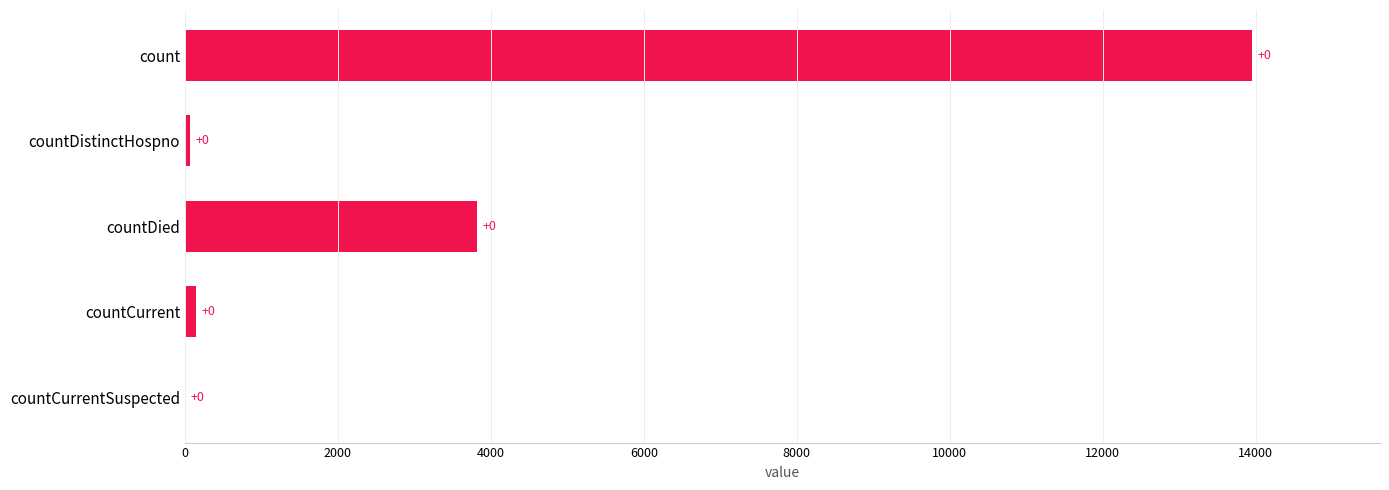

Is it true that the value at count is 6137?

False